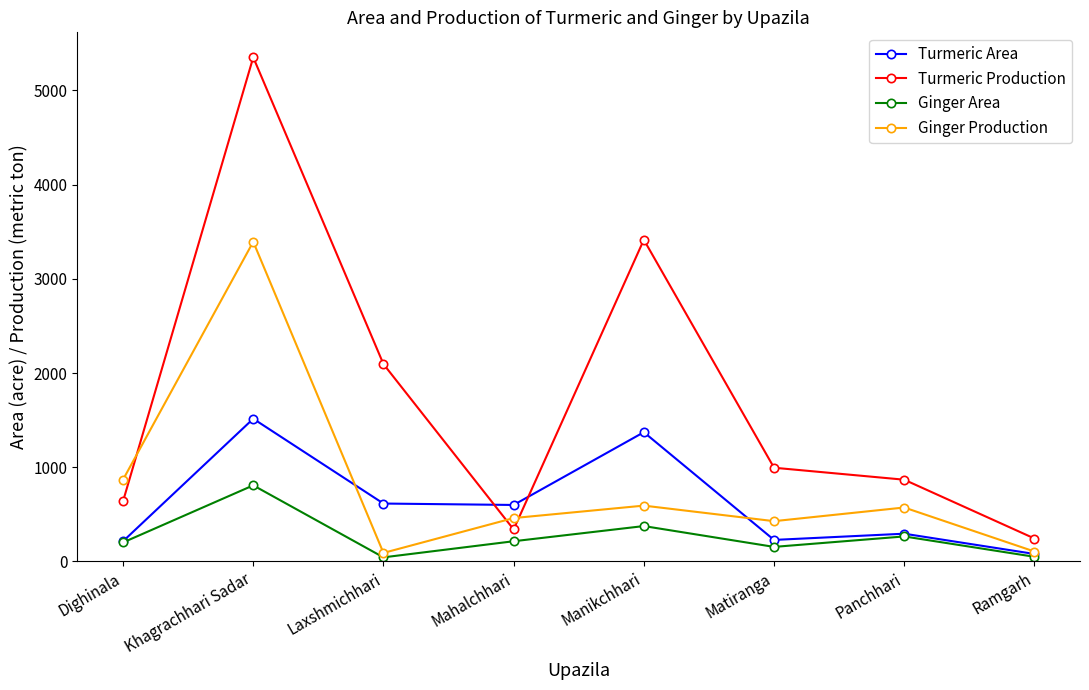

True or false: Turmeric Production has a value of 3414 at Manikchhari.

True